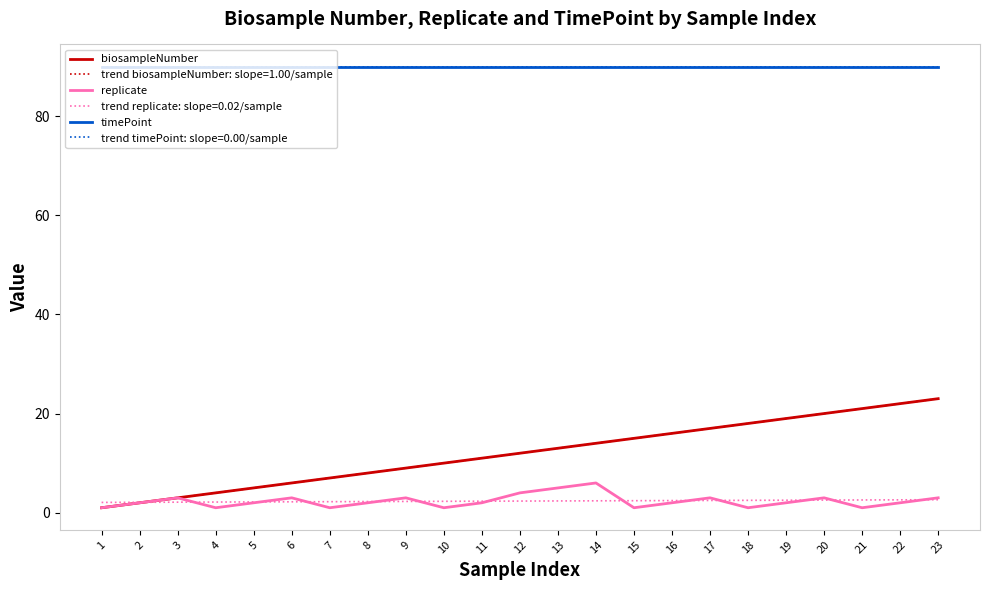

Reading left to right, what are all the values shown in this chart?

biosampleNumber: 1=1	2=2	3=3	4=4	5=5	6=6	7=7	8=8	9=9	10=10	11=11	12=12	13=13	14=14	15=15	16=16	17=17	18=18	19=19	20=20	21=21	22=22	23=23
replicate: 1=1	2=2	3=3	4=1	5=2	6=3	7=1	8=2	9=3	10=1	11=2	12=4	13=5	14=6	15=1	16=2	17=3	18=1	19=2	20=3	21=1	22=2	23=3
timePoint: 1=90	2=90	3=90	4=90	5=90	6=90	7=90	8=90	9=90	10=90	11=90	12=90	13=90	14=90	15=90	16=90	17=90	18=90	19=90	20=90	21=90	22=90	23=90